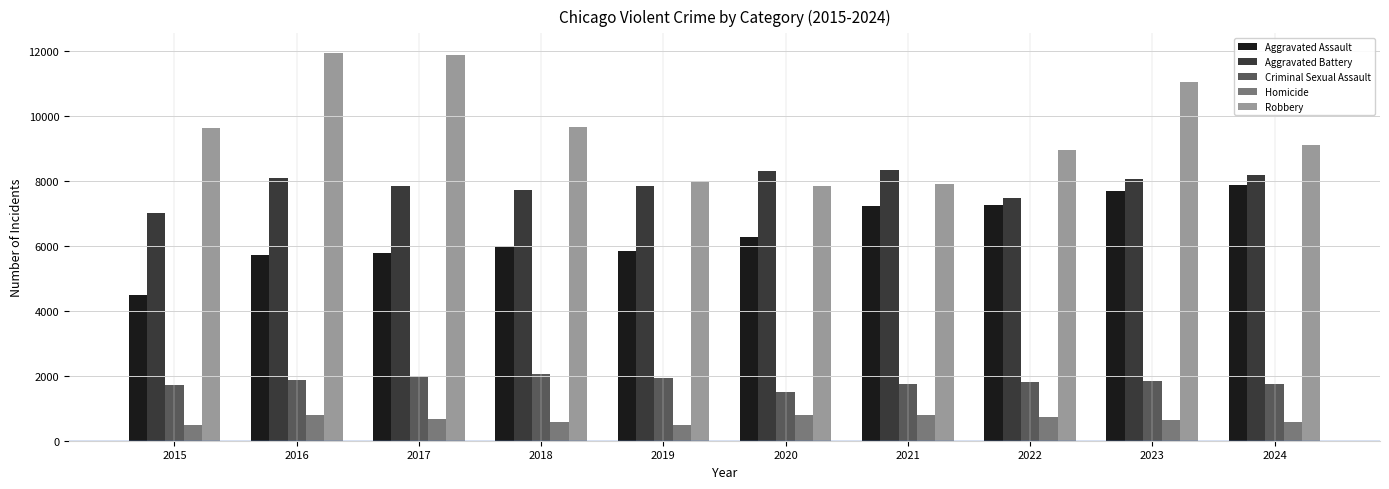

Which series changed the most between 2022 and 2024?

Aggravated Battery